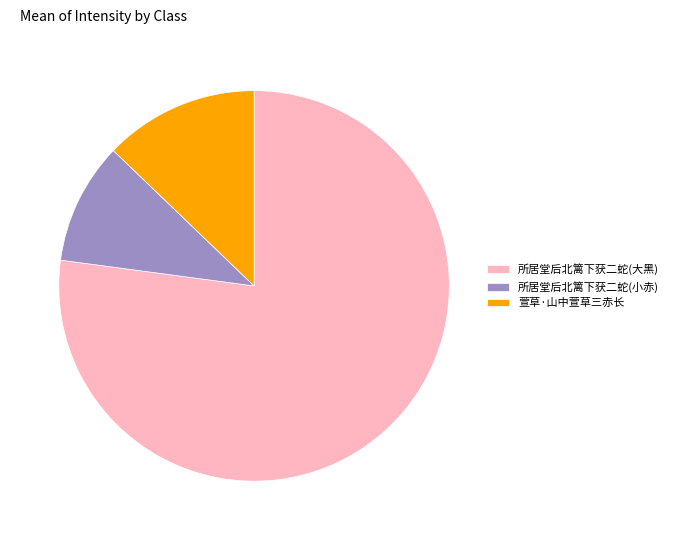

What is the ratio of the value at 所居堂后北篱下获二蛇(大黑) to the value at 萱草·山中萱草三赤长?

6.0